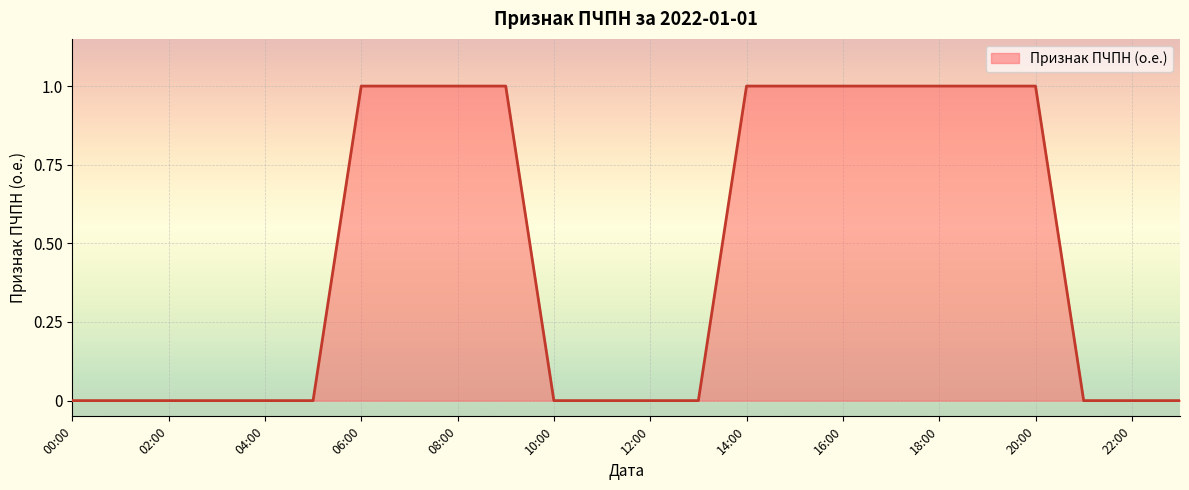

How many lines are shown in the chart?

1